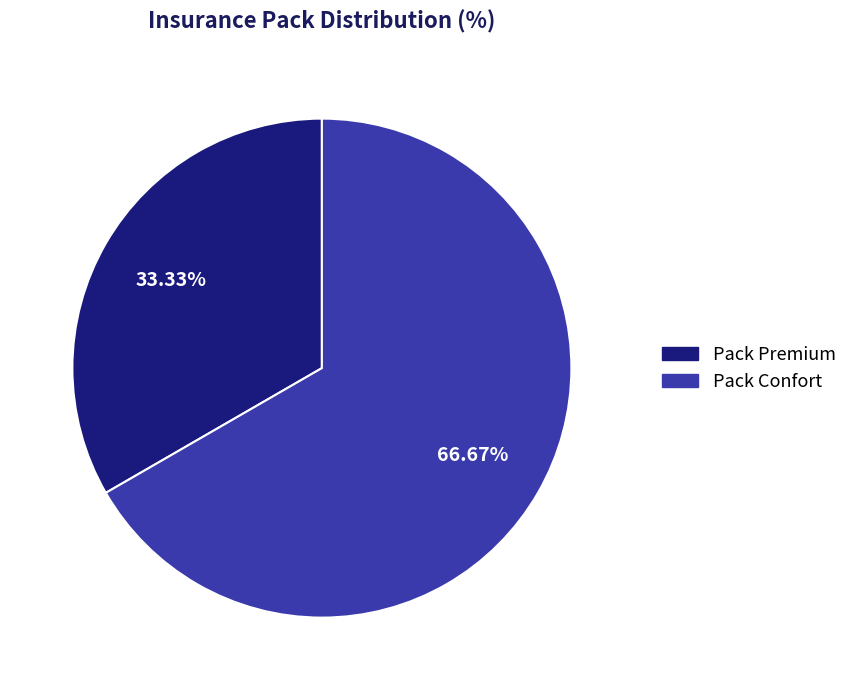

The Pack Confort slice represents 74% of the pie. True or false?

False